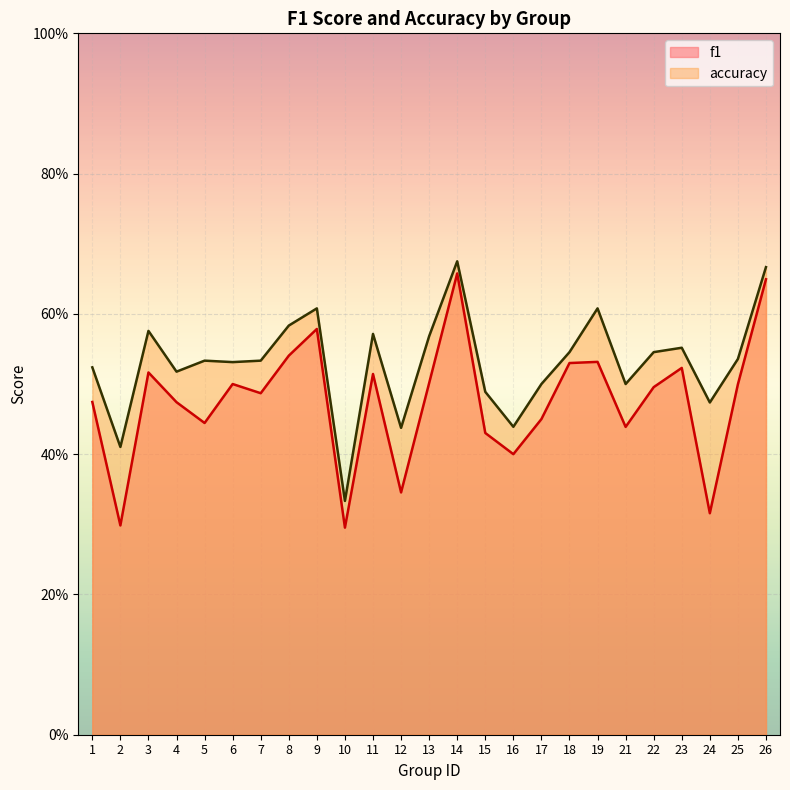

Which label corresponds to the largest value in the chart?

14